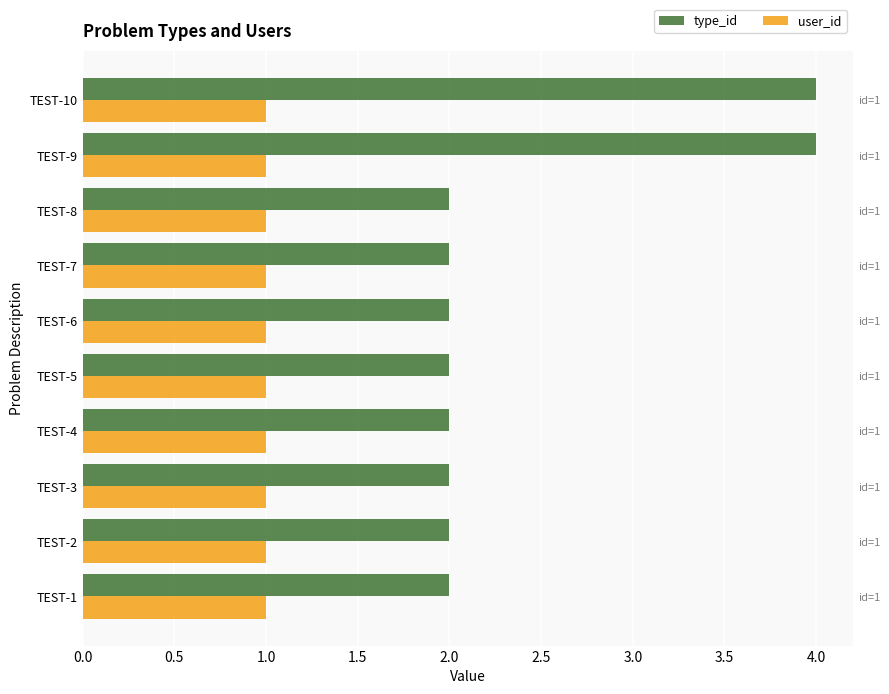

List the series in order of their overall mean, lowest first.

user_id, type_id